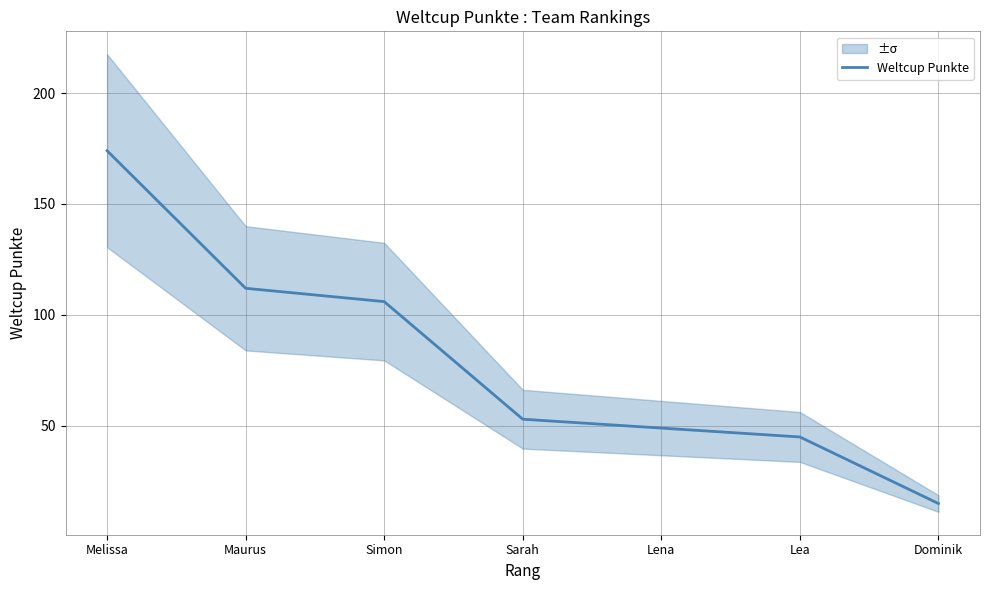

List the labels in order of value, largest first.

Melissa, Maurus, Simon, Sarah, Lena, Lea, Dominik